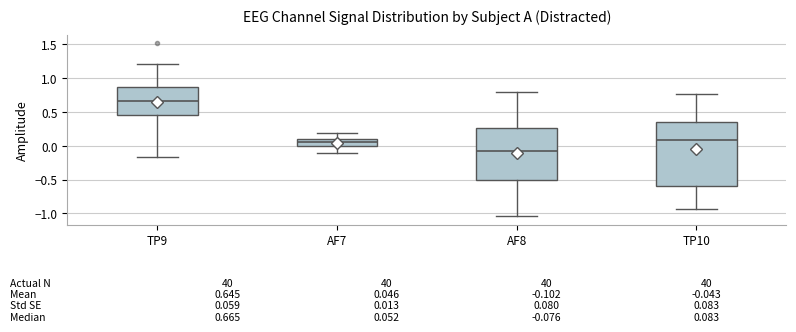

Which box's median line is the lowest?

AF8